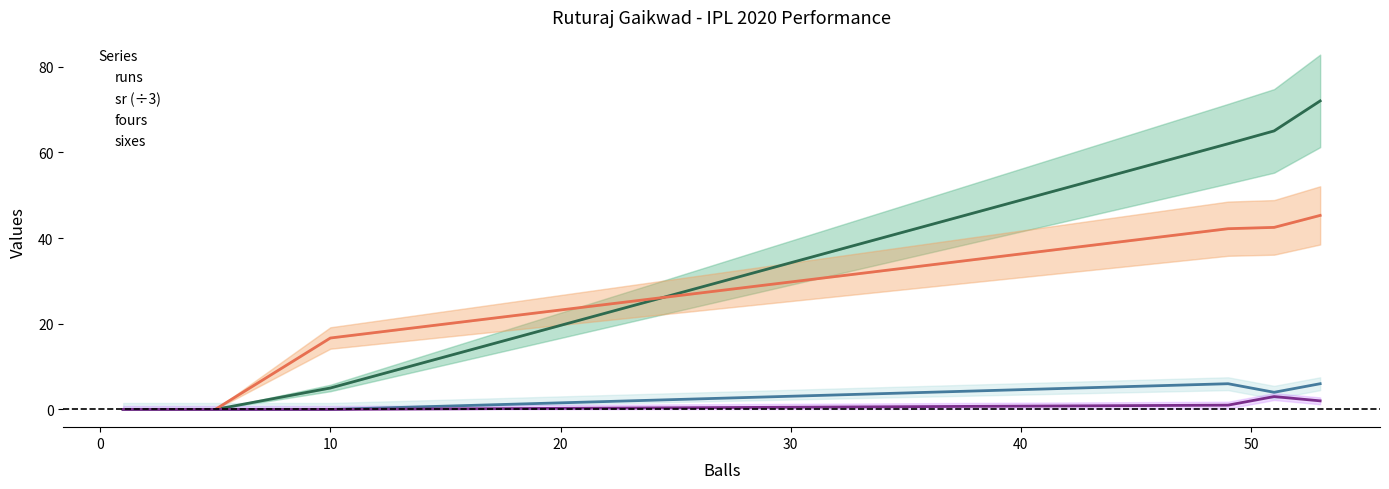

How many data points does each series have?

6